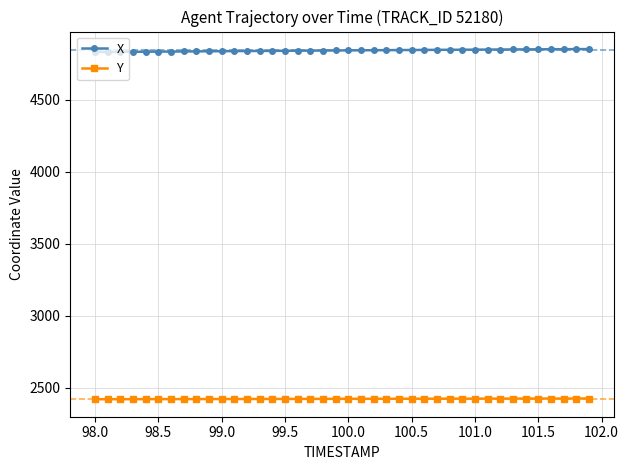

List the series in order of their overall mean, highest first.

X, Y